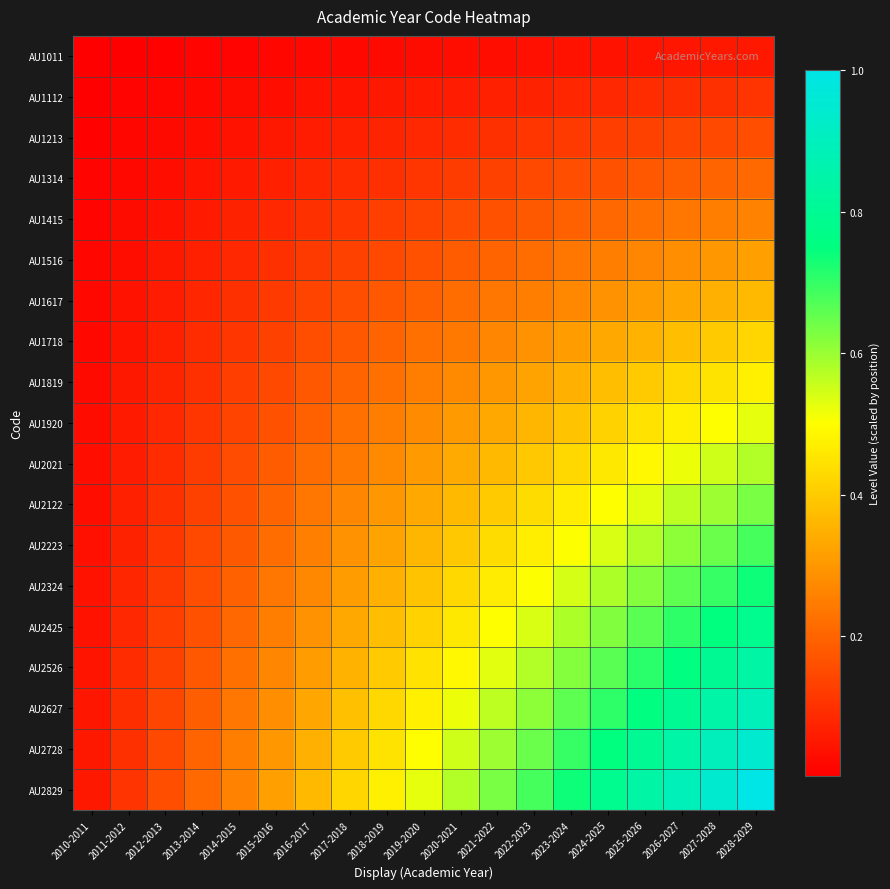

At which category does the chart reach its peak across all series?

2028-2029